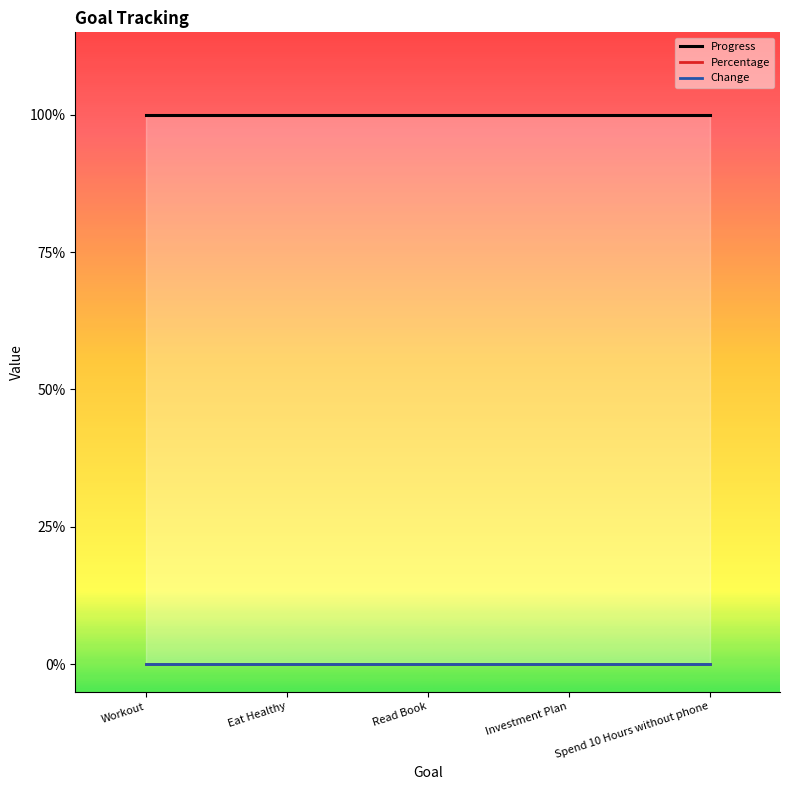

Rank the series by their maximum value, from highest to lowest.

Progress, Percentage, Change